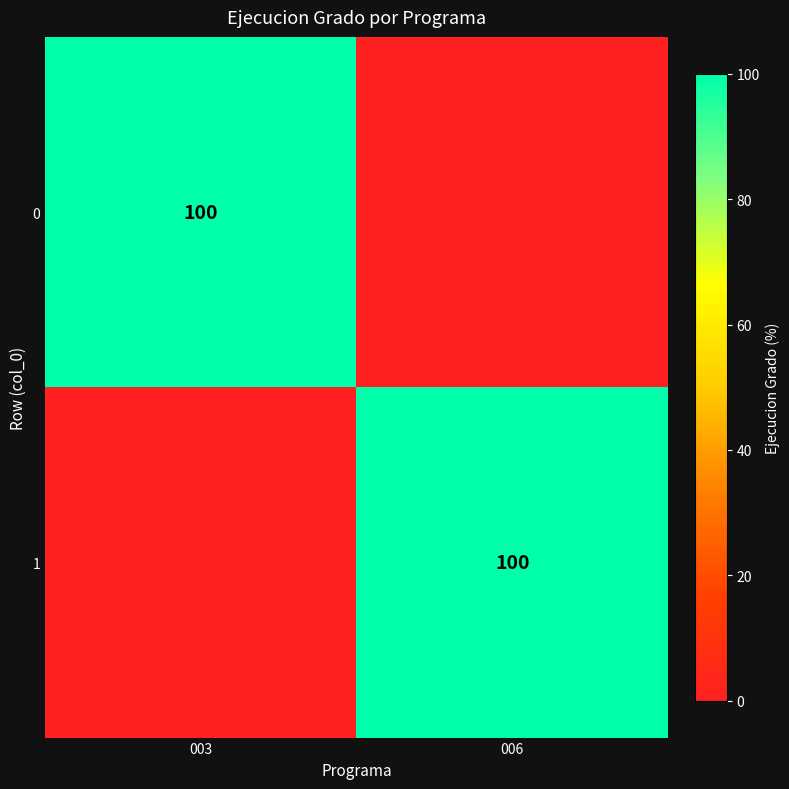

The 0 series shows 100 at 003. True or false?

True